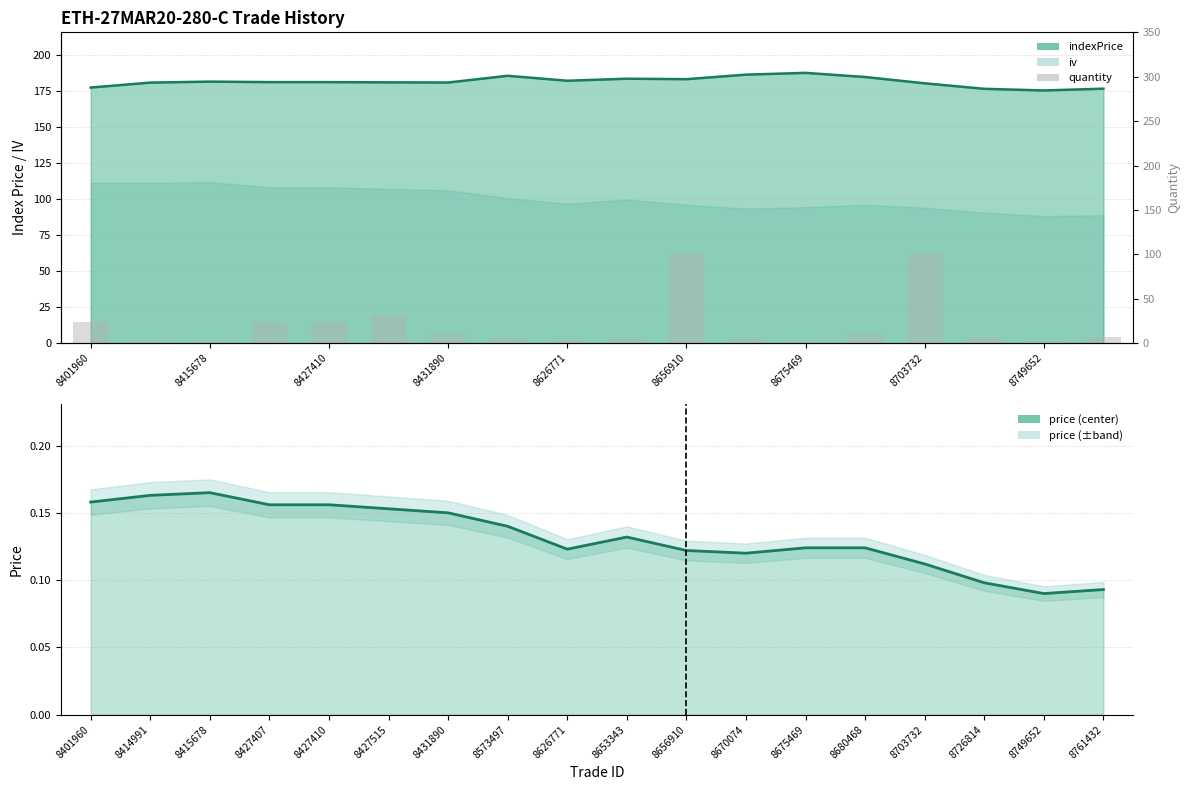

The price series shows 0.1 at 8401960. True or false?

False